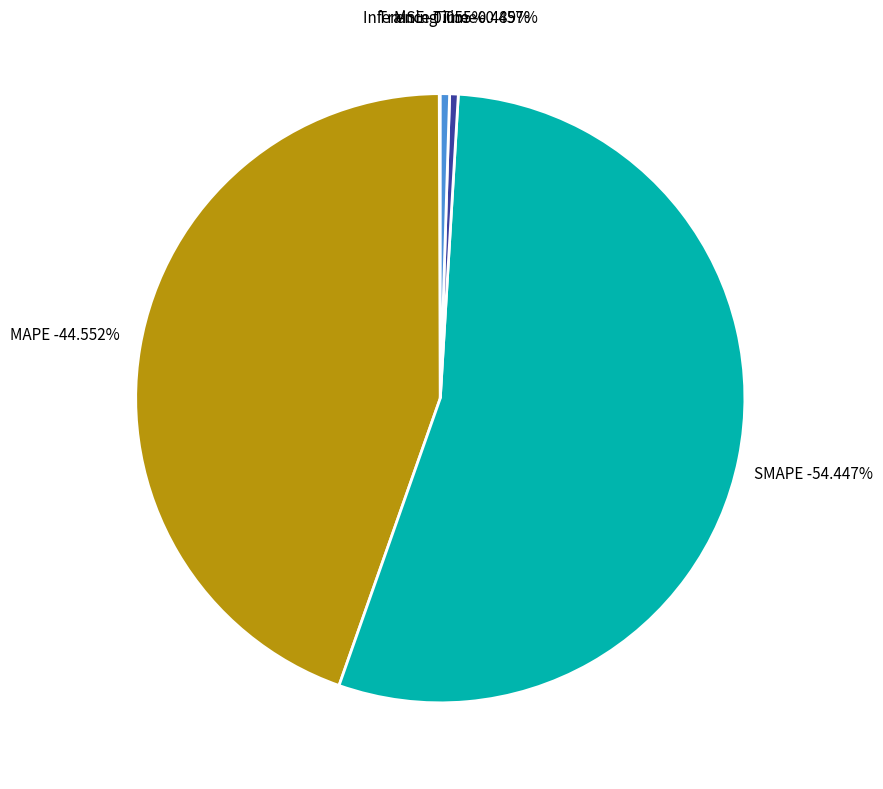

To the nearest percent, what is the average slice percentage?

20%